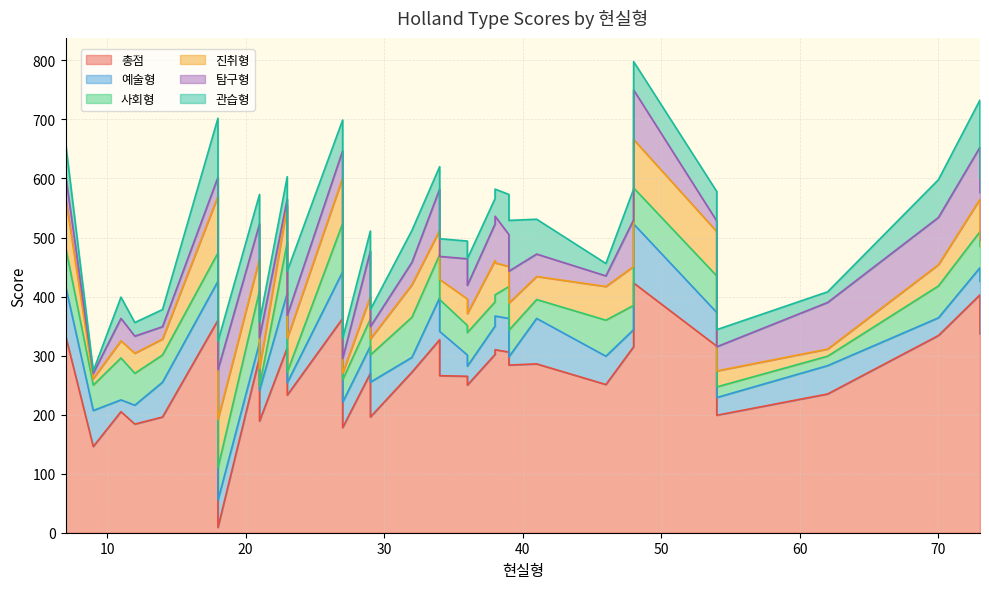

What is the sum of the 진취형 values at 36 and 39?

66